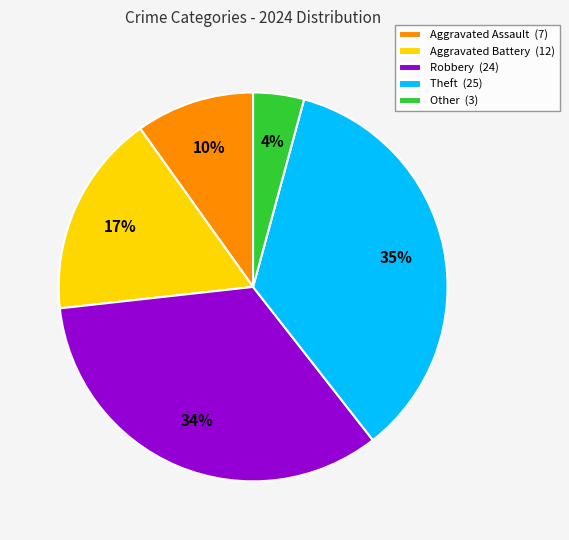

To the nearest percent, what is the difference between the largest and smallest slice percentages?

31%